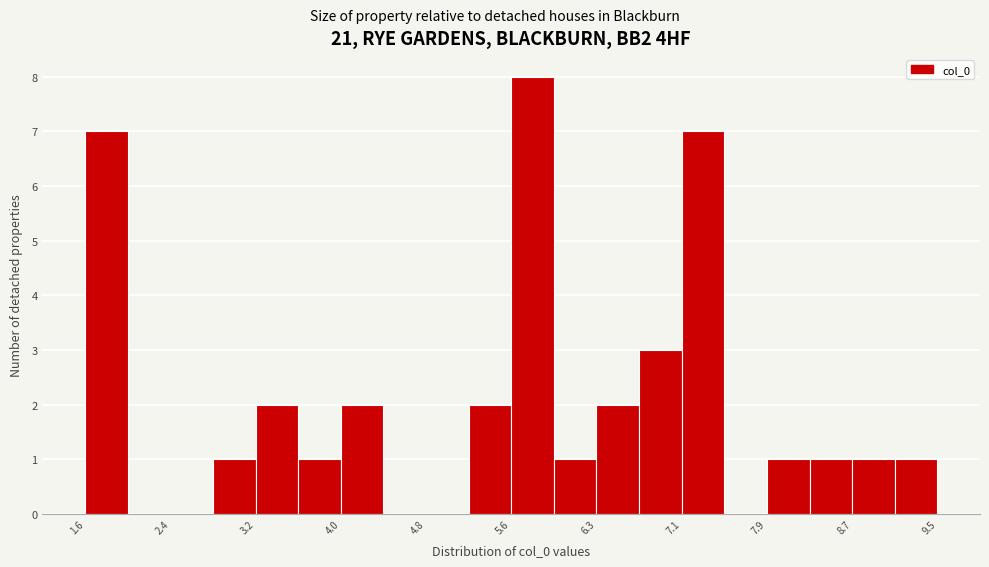

Around what value on the x-axis is the tallest bar? Give the approximate position of its centre, as read against the axis.

5.8